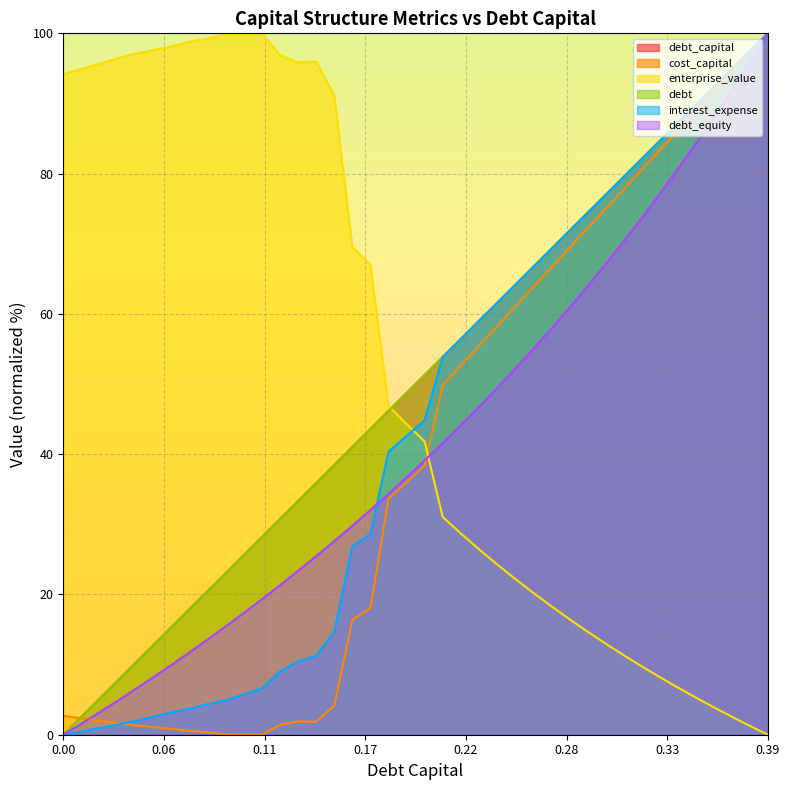

What is the spread (max minus min) of values at 0.07?

98.3